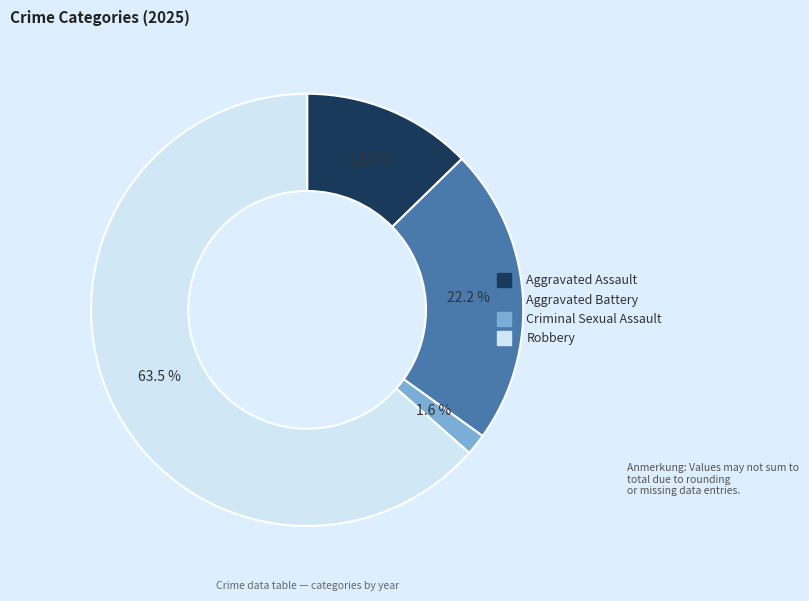

Does any single category account for the majority?

Yes